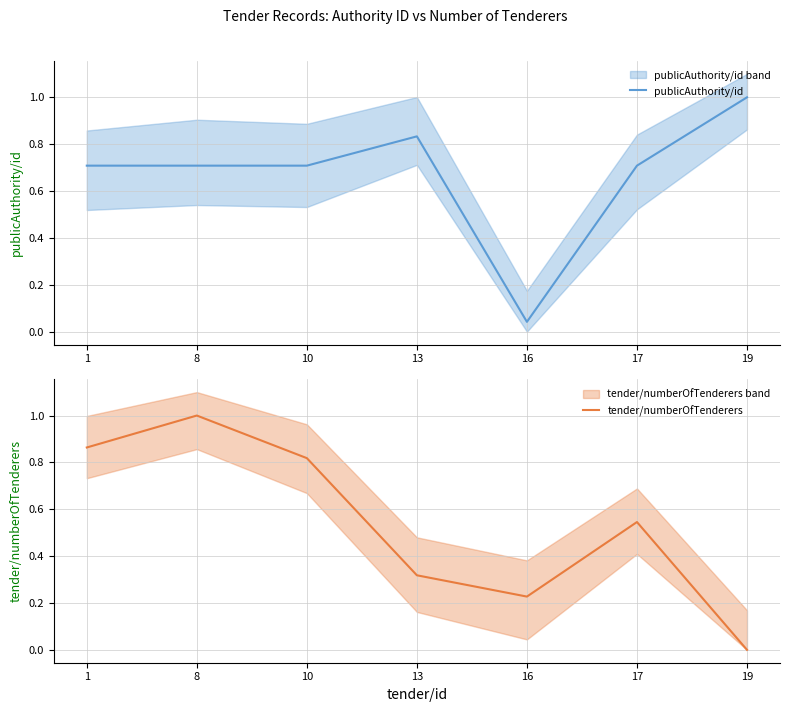

What is the total value across all series at 13?

1.2